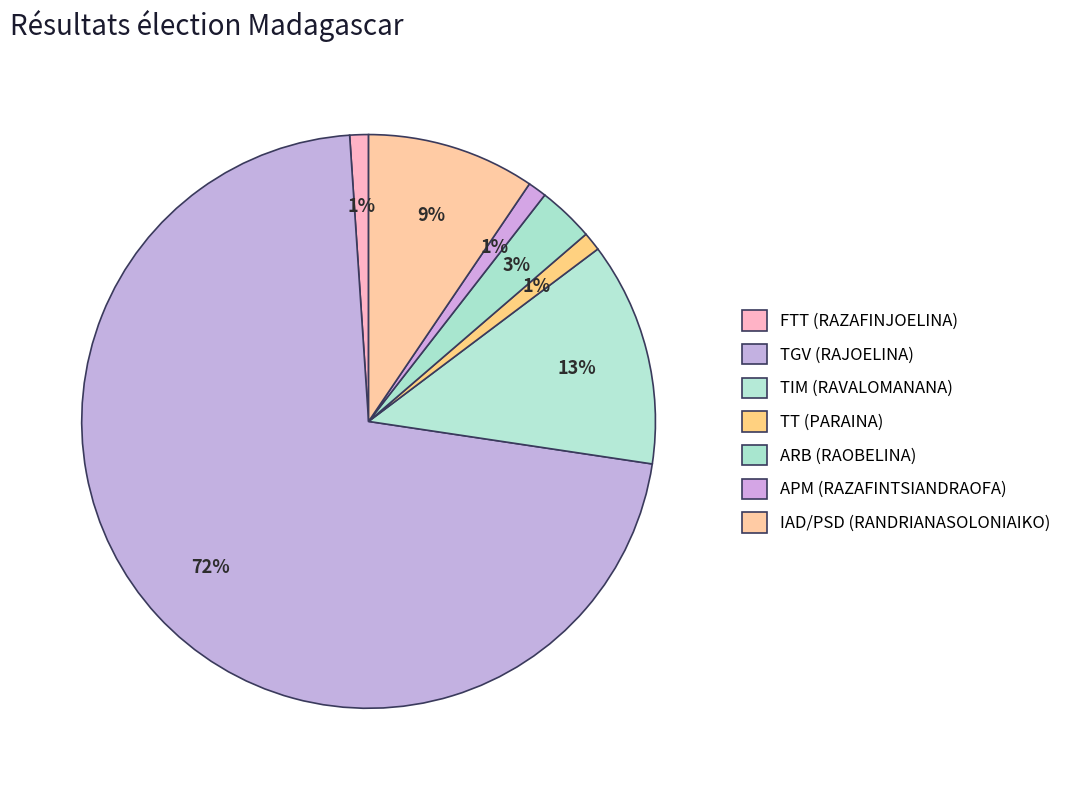

To the nearest percent, what percentage of the pie is FTT (RAZAFINJOELINA)?

1%